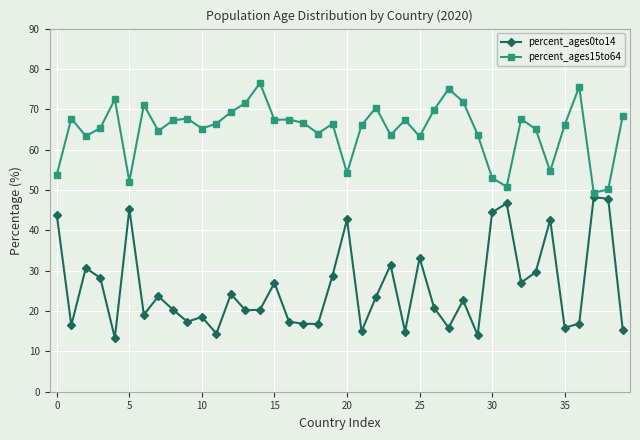

What is the value of the percent_ages0to14 point at the 8th from the left?

23.7